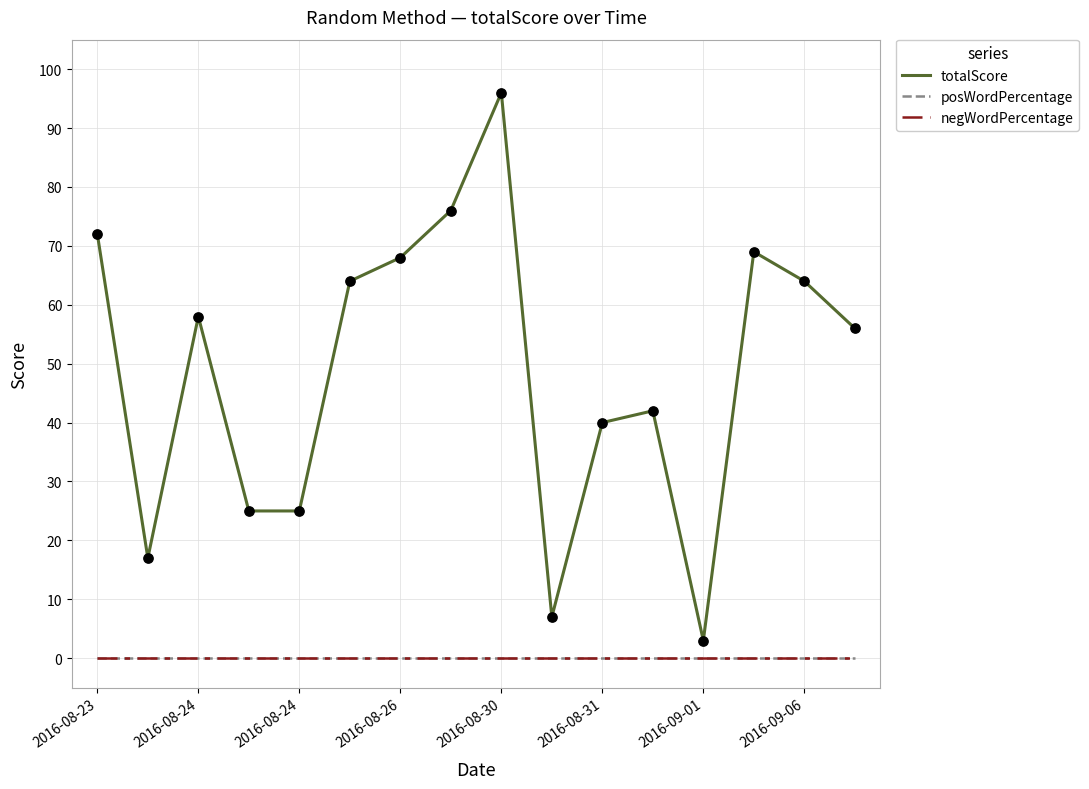

Is this an area chart (filled region under the line)?

No